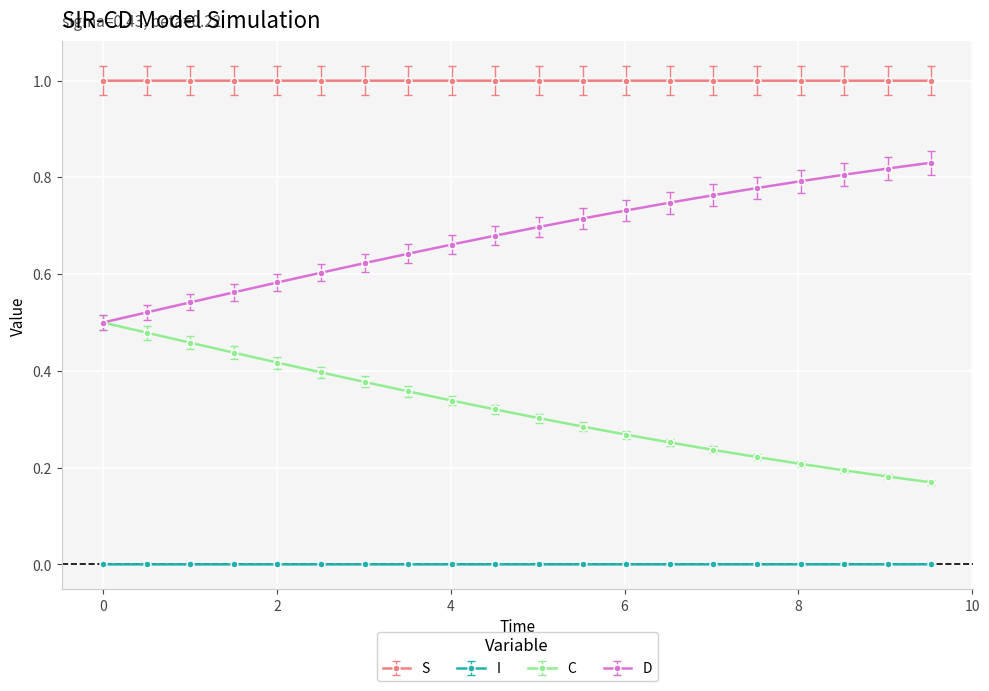

List the series in order of their peak value, lowest first.

I, C, D, S